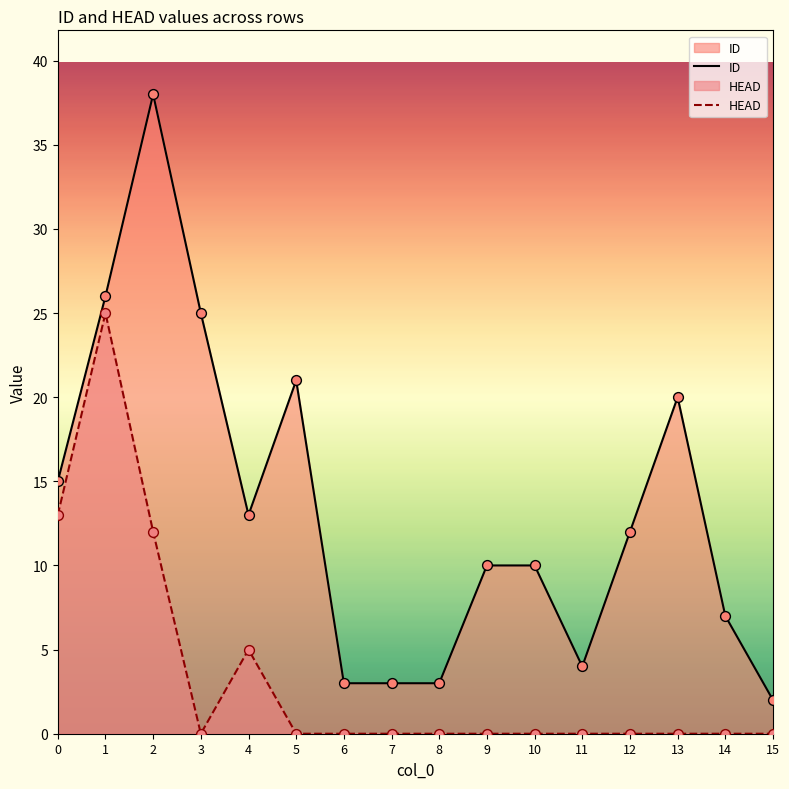

At how many categories does at least one series exceed 25?

2